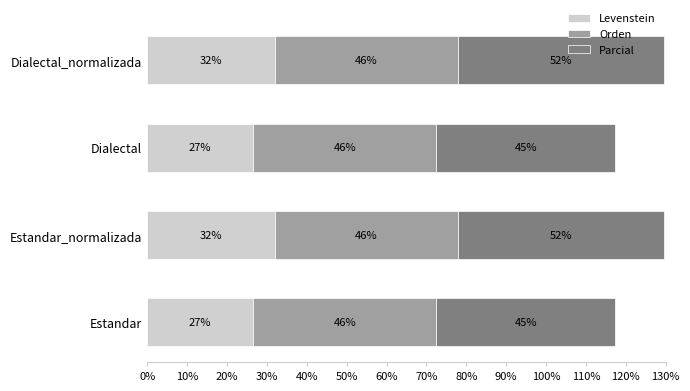

How many distinct data groups are displayed?

3